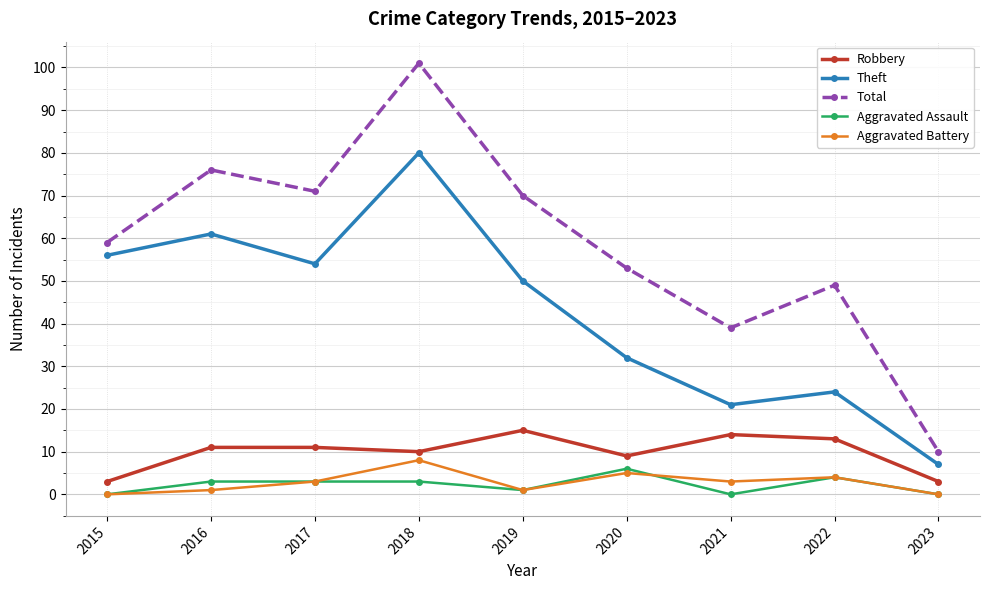

What is the difference between the Theft values at 2023 and 2018?

73